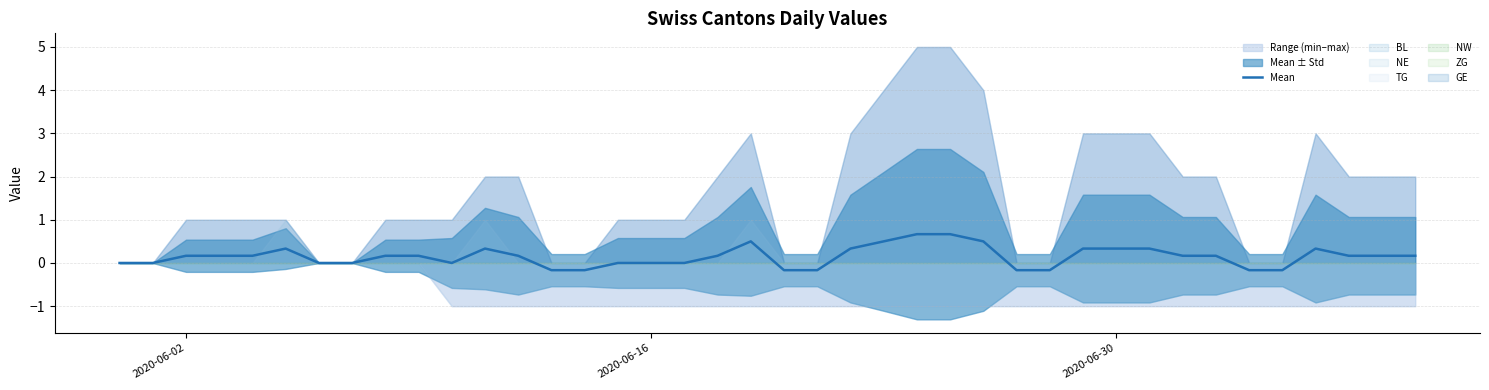

How many values are below 0?

8